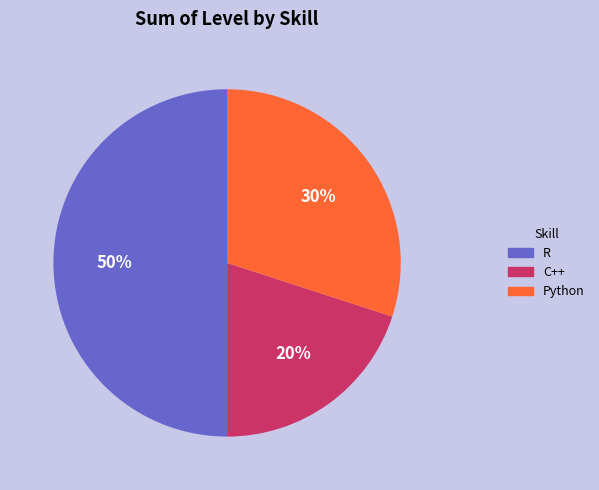

To the nearest percent, what portion does R represent?

50%